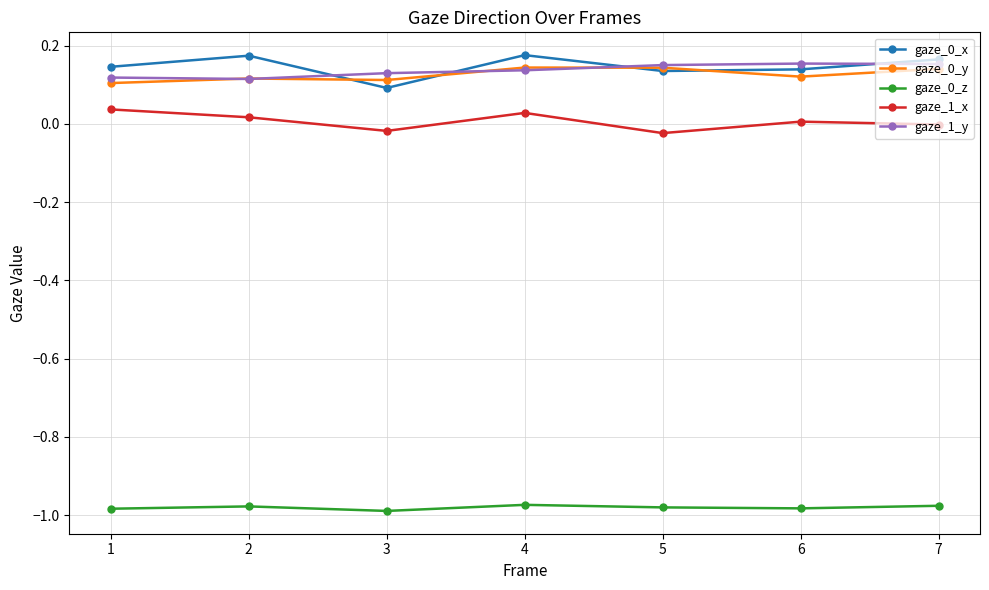

What is the spread (max minus min) of values at 1?

1.1